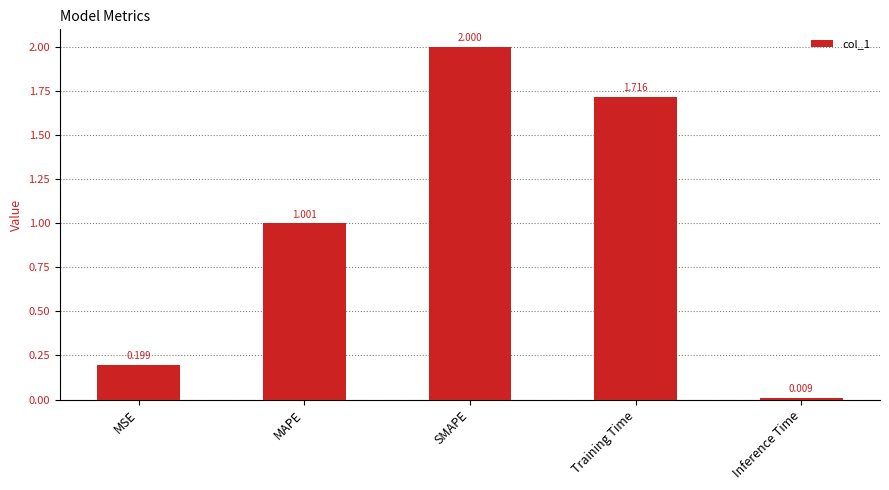

Where is the data nearest to the value 1?

MAPE